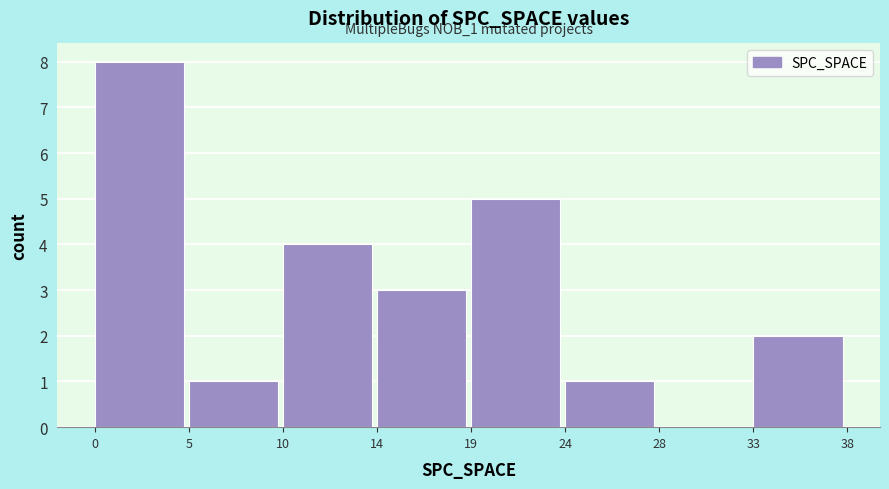

Reading left to right, list all the values displayed in this chart.

0=8	5=1	10=4	14=3	19=5	24=1	28=0	33=2